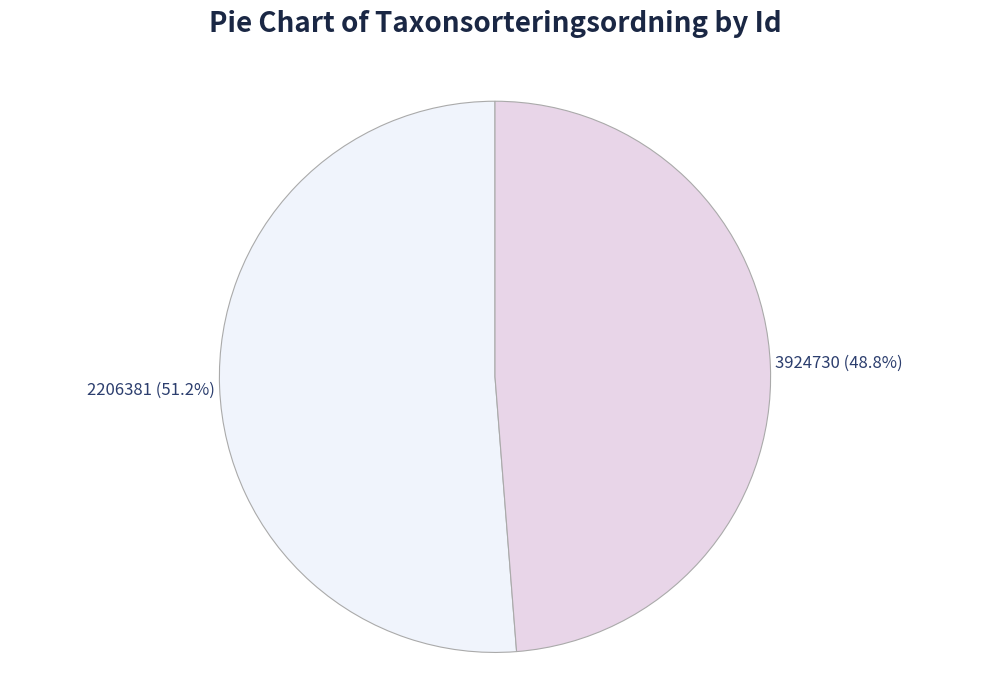

To the nearest percent, what portion does 2206381 represent?

51%